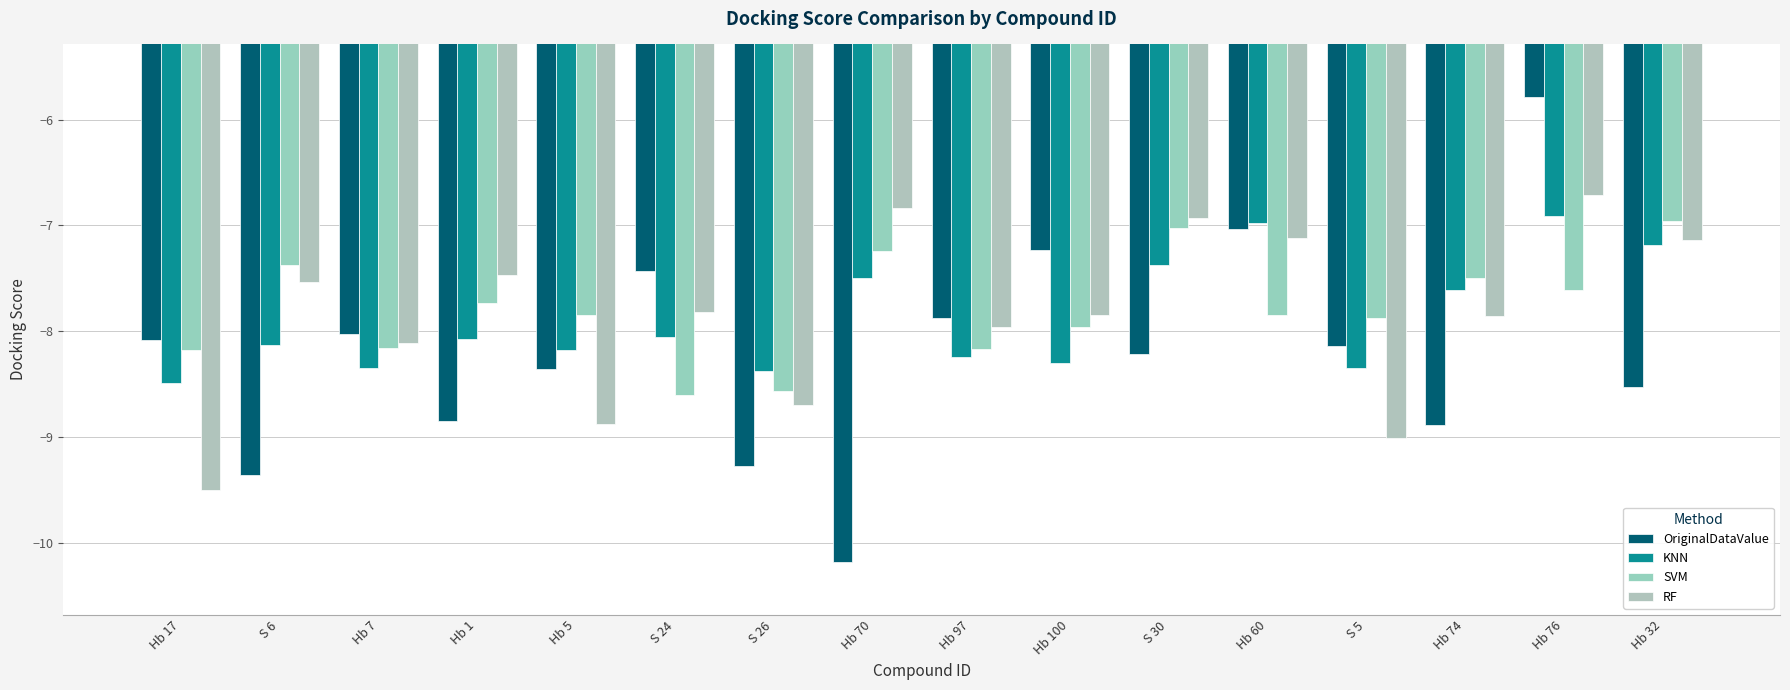

Is it true that KNN equals -8.5 at Hb 17?

True